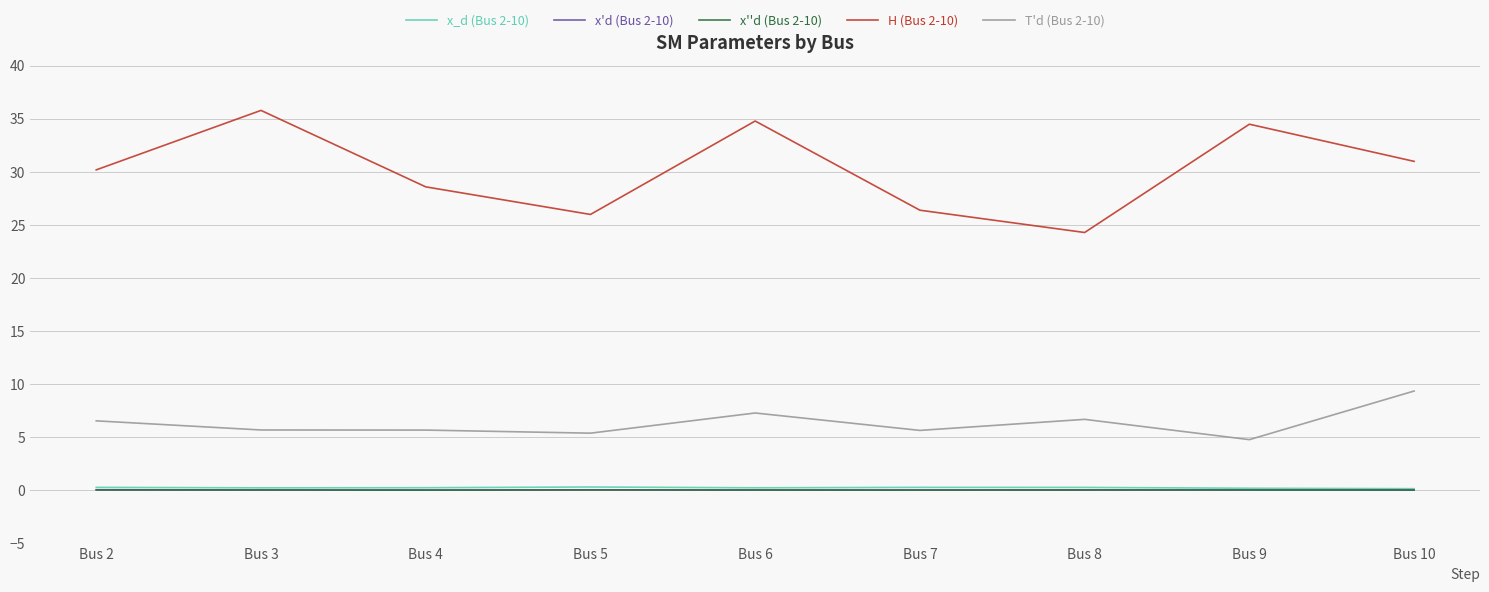

Which series has the largest range (max minus min)?

H (Bus 2-10)